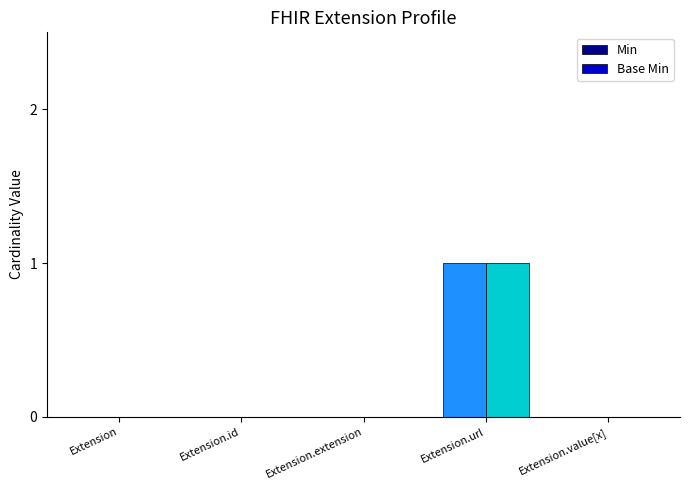

True or false: Base Min has a value of 1 at Extension.url.

True